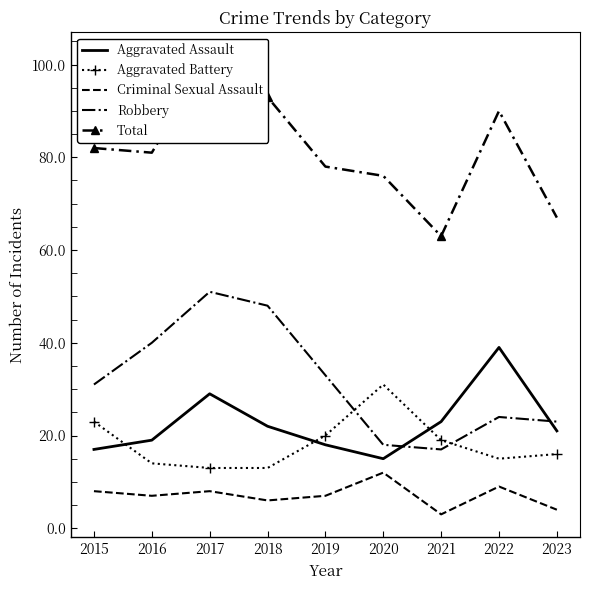

What is the average value of the Aggravated Battery series?

18